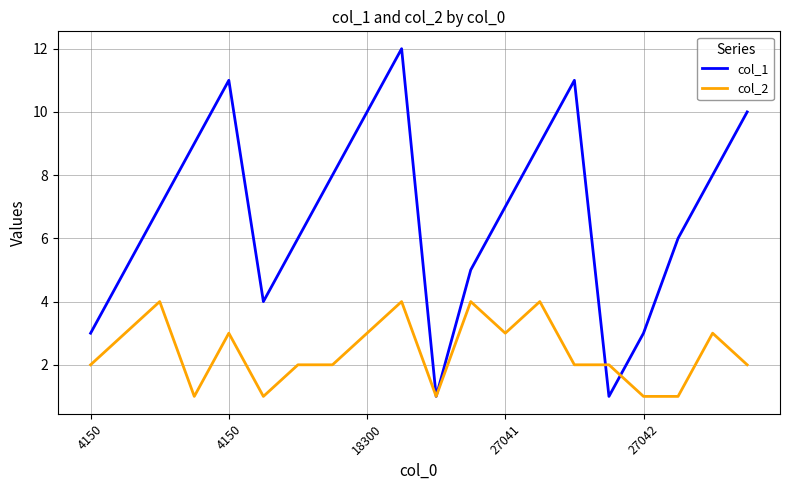

Reading left to right, list all the values displayed in this chart.

col_1: 3	5	7	9	11	4	6	8	10	12	1	5	7	9	11	1	3	6	8	10
col_2: 2	3	4	1	3	1	2	2	3	4	1	4	3	4	2	2	1	1	3	2